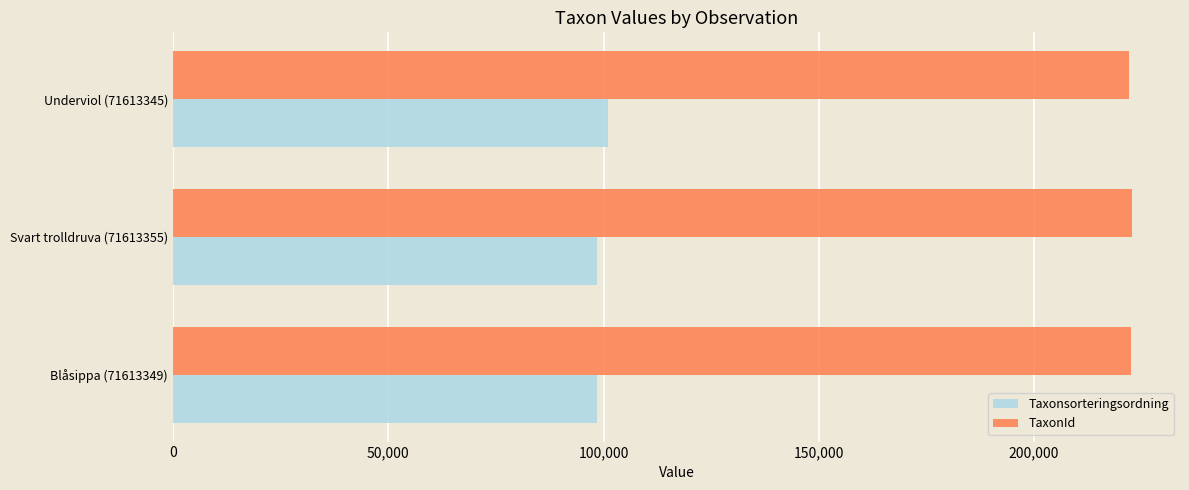

What is the minimum value for TaxonId?

222002